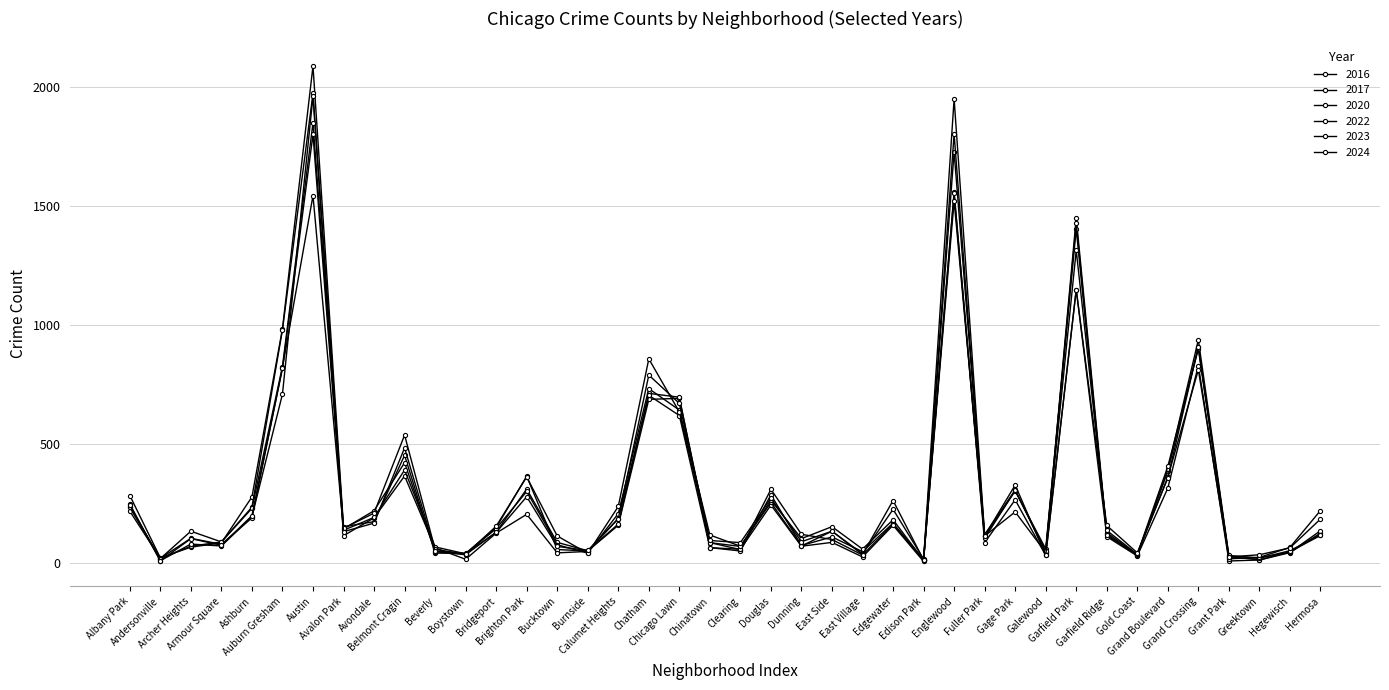

Which series has the largest total across all categories?

2016